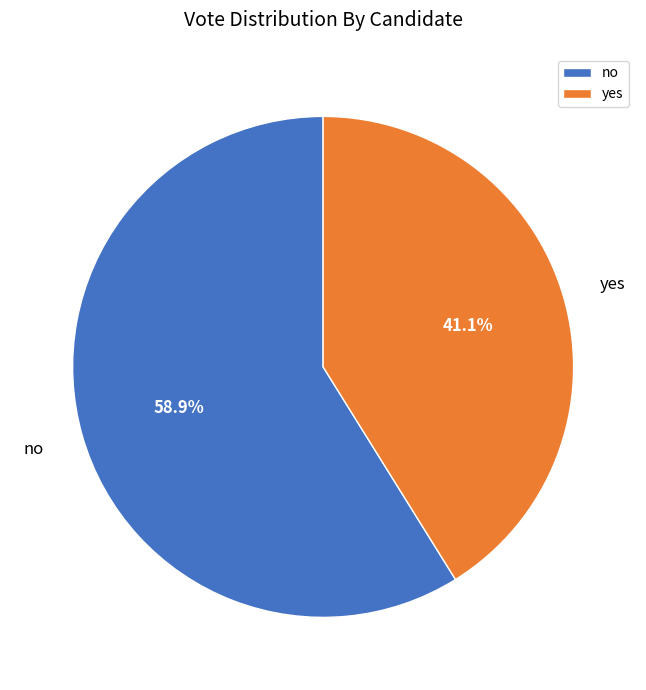

What is the majority slice?

no